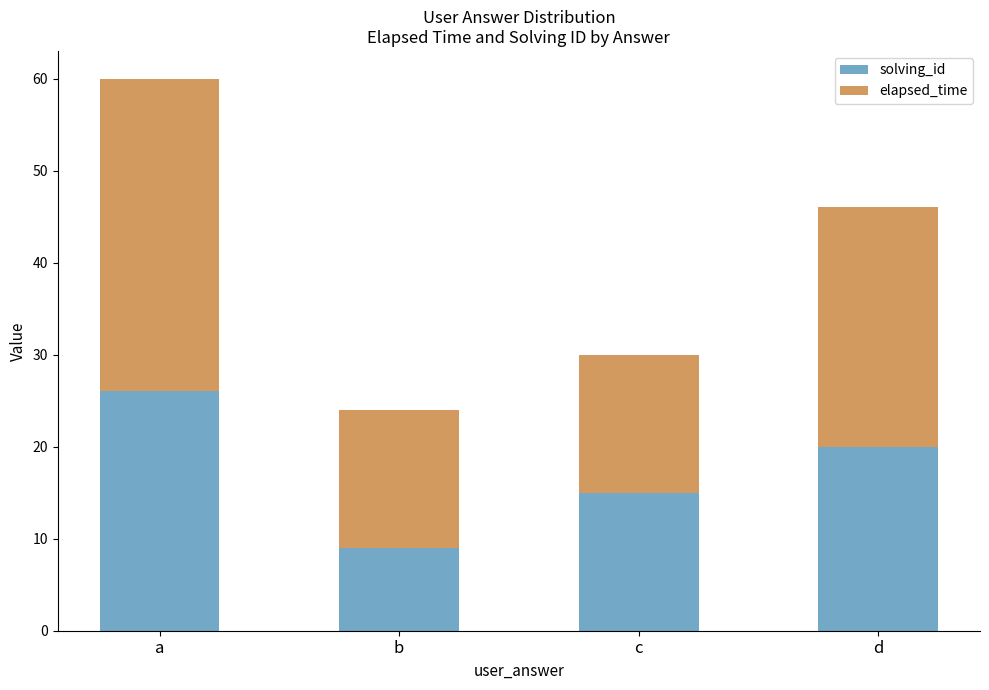

Does the chart contain any negative values?

No